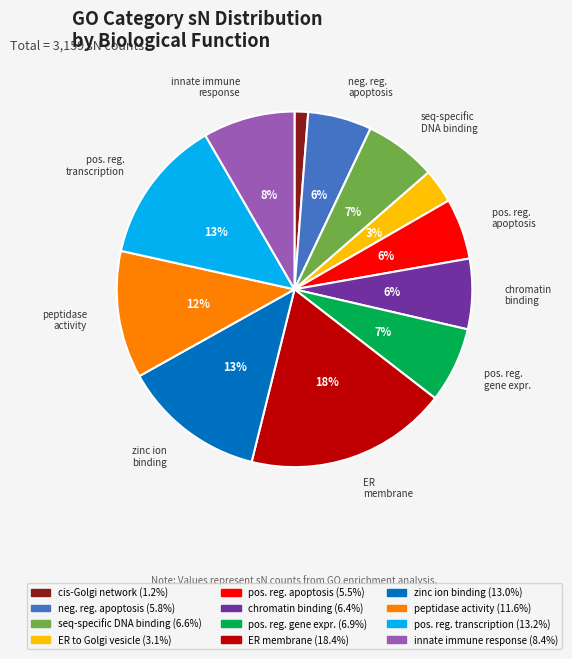

To the nearest percent, what is the difference between the largest and smallest slice percentages?

17%